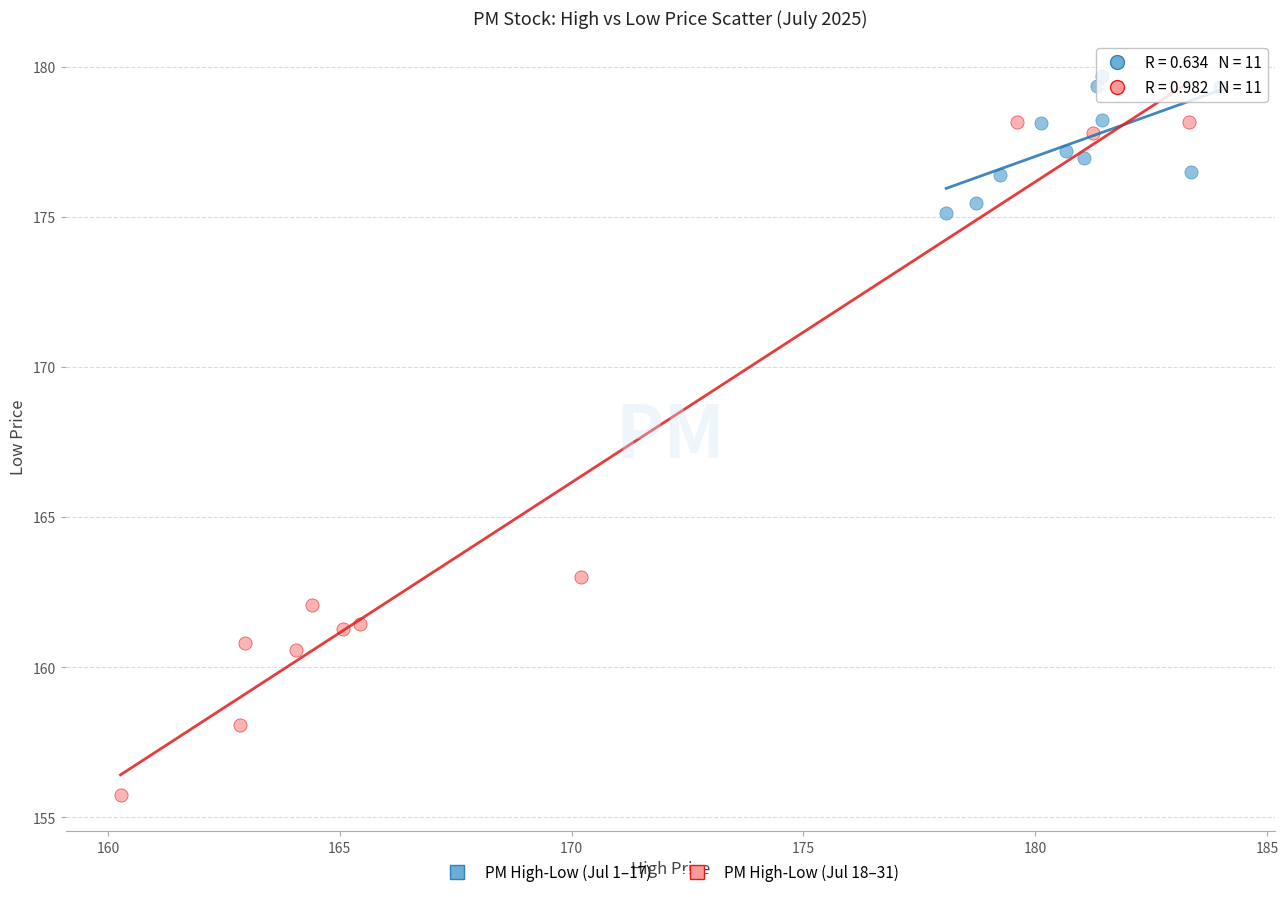

Which series reaches the minimum Y coordinate?

PM High-Low (Jul 18–31)